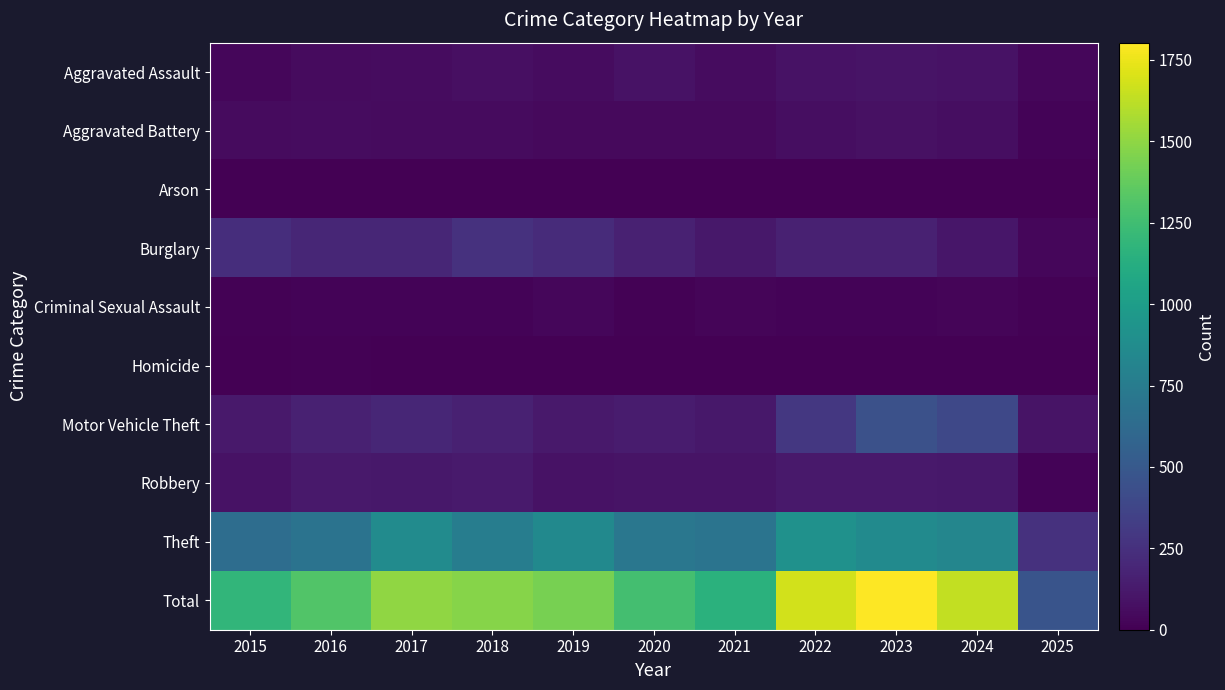

Reading left to right, list all the values displayed in this chart.

Aggravated Assault: 2015=31	2016=50	2017=59	2018=72	2019=61	2020=87	2021=58	2022=89	2023=93	2024=91	2025=31
Aggravated Battery: 2015=50	2016=60	2017=54	2018=52	2019=45	2020=48	2021=43	2022=66	2023=83	2024=64	2025=20
Arson: 2015=3	2016=3	2017=1	2018=6	2019=5	2020=4	2021=6	2022=7	2023=6	2024=5	2025=0
Burglary: 2015=236	2016=194	2017=192	2018=257	2019=221	2020=163	2021=117	2022=163	2023=167	2024=110	2025=32
Criminal Sexual Assault: 2015=13	2016=20	2017=19	2018=20	2019=29	2020=13	2021=25	2022=18	2023=20	2024=24	2025=11
Homicide: 2015=4	2016=8	2017=2	2018=5	2019=3	2020=6	2021=2	2022=6	2023=4	2024=4	2025=1
Motor Vehicle Theft: 2015=125	2016=163	2017=191	2018=164	2019=125	2020=134	2021=113	2022=292	2023=444	2024=388	2025=96
Robbery: 2015=87	2016=123	2017=115	2018=130	2019=89	2020=94	2021=95	2022=125	2023=125	2024=119	2025=20
Theft: 2015=641	2016=689	2017=873	2018=767	2019=855	2020=713	2021=691	2022=912	2023=861	2024=830	2025=259
Total: 2015=1190	2016=1310	2017=1506	2018=1473	2019=1433	2020=1262	2021=1150	2022=1678	2023=1803	2024=1635	2025=470